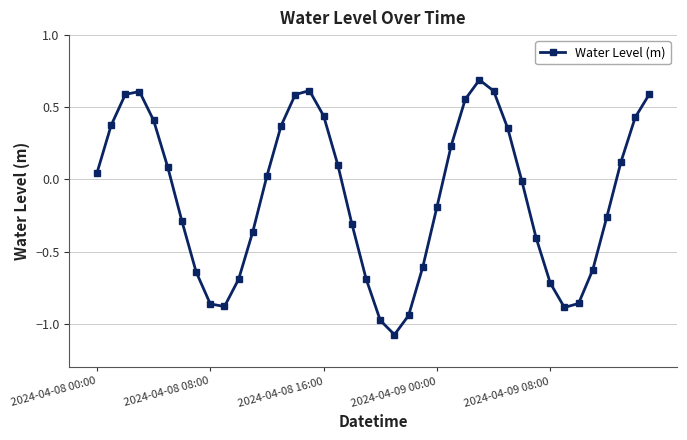

What is the maximum value shown in the chart?

0.7